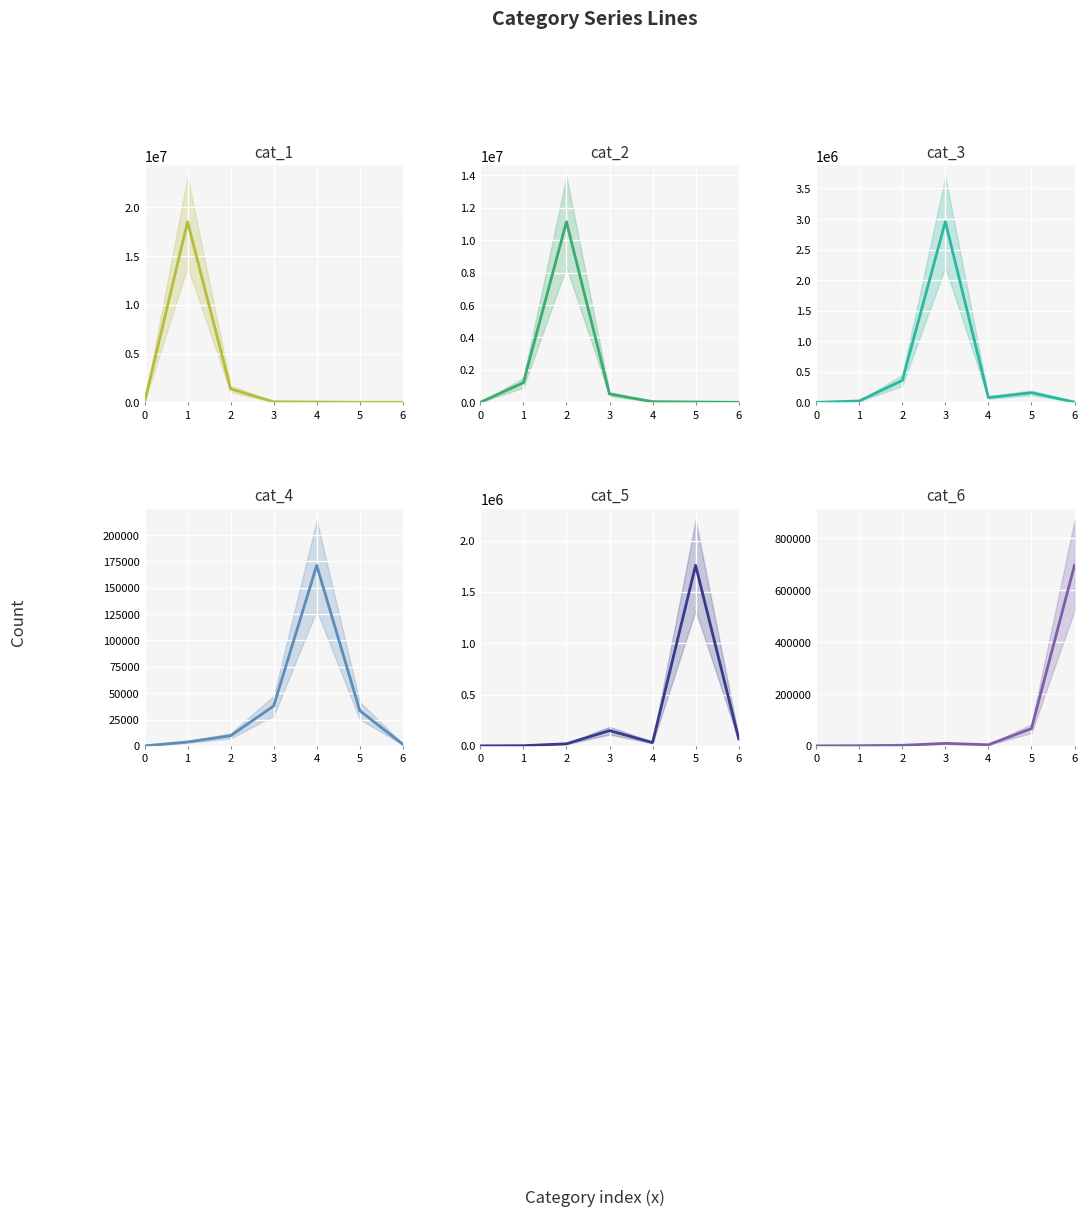

How many data points does each series have?

7